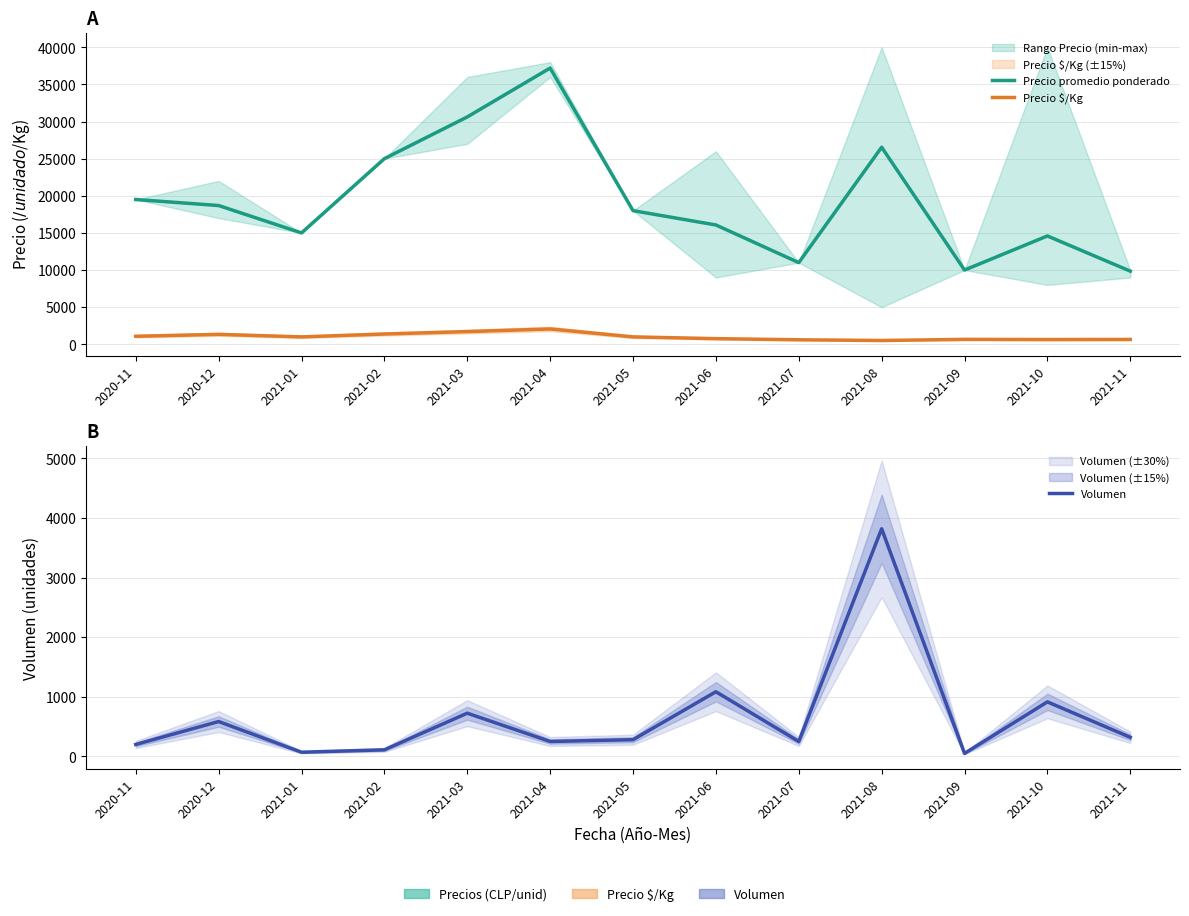

What is the value of the Precio promedio ponderado point at the 12th from the left?

14592